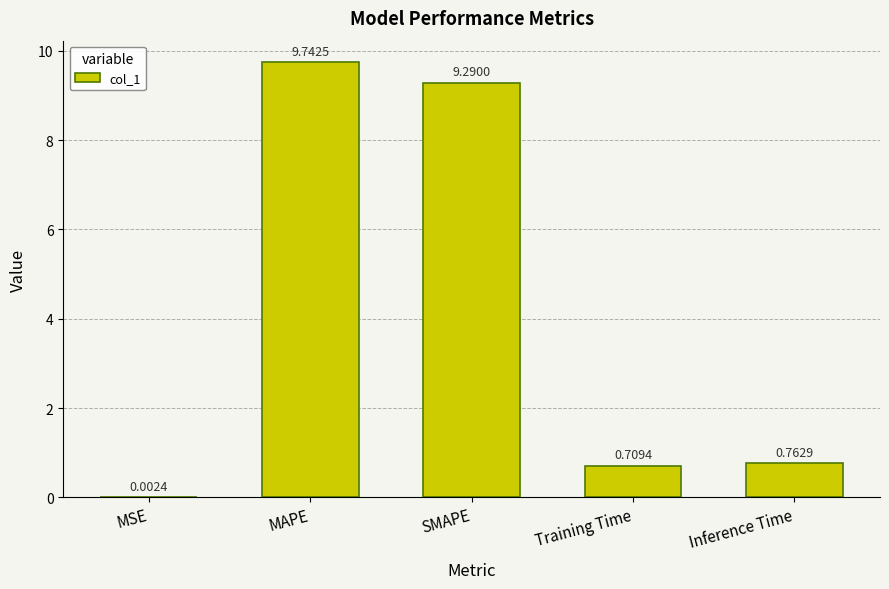

Between SMAPE and Training Time, which is larger?

SMAPE